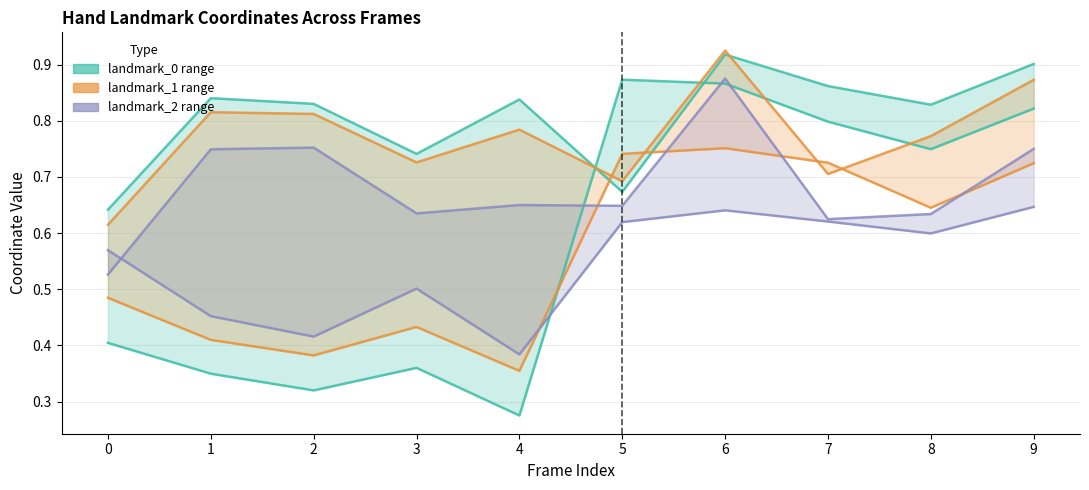

What is the difference between the landmark_0.y values at 2 and 0?

0.2